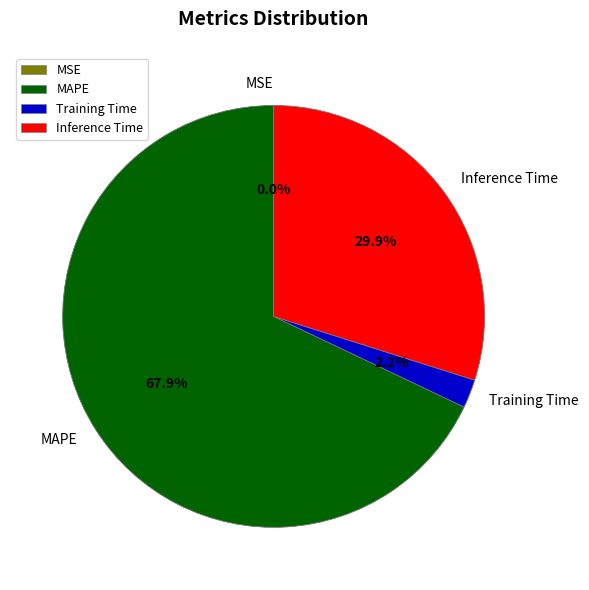

The MAPE slice represents 68% of the pie. True or false?

True